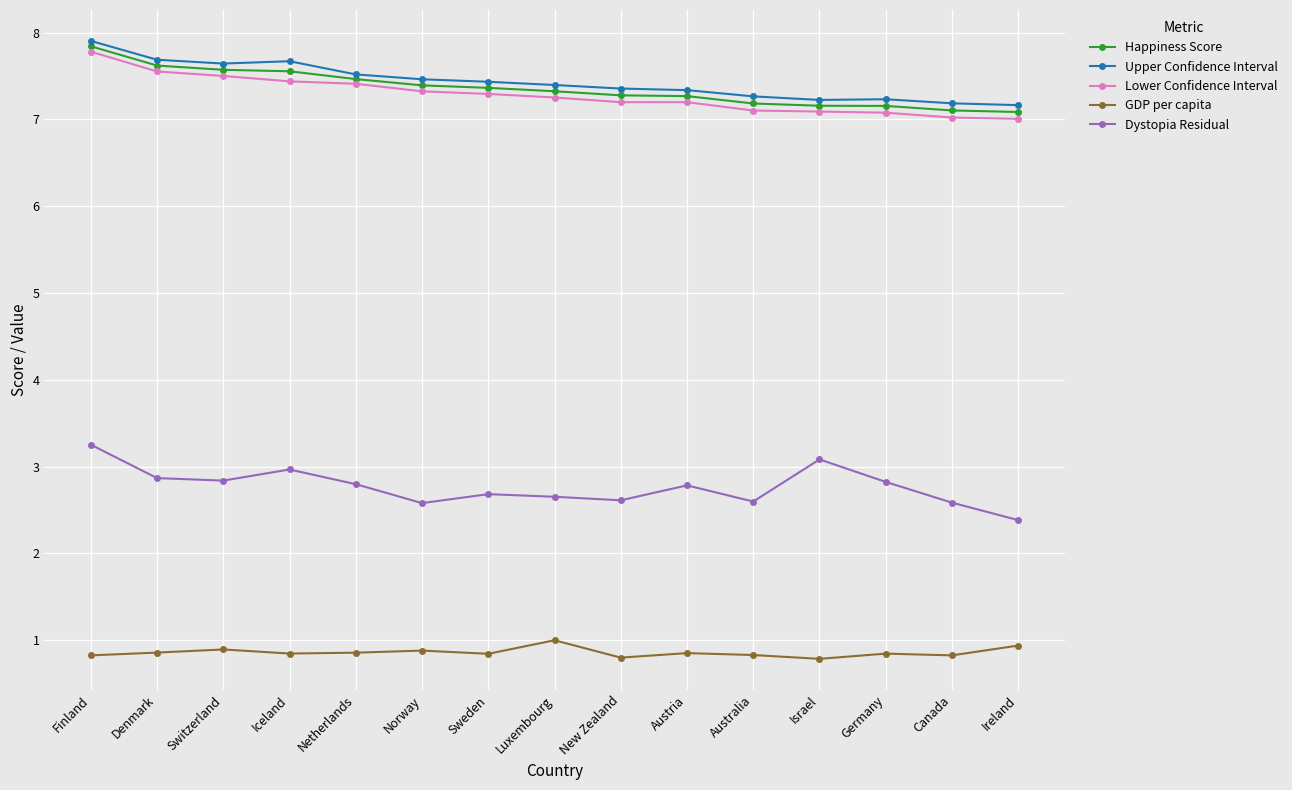

The value of Lower Confidence Interval at Israel is 3.8. True or false?

False